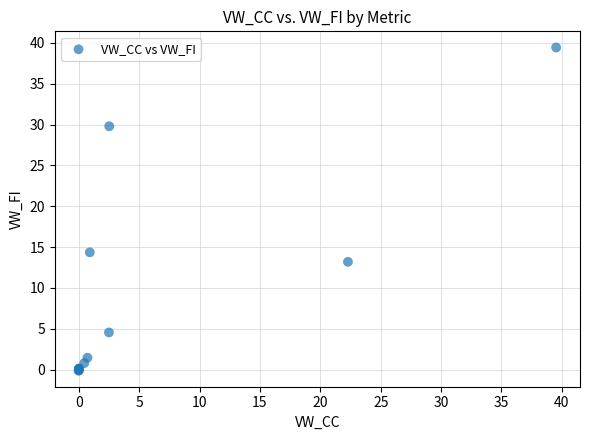

What Y value in the scatter plot is closest to 19?

14.4